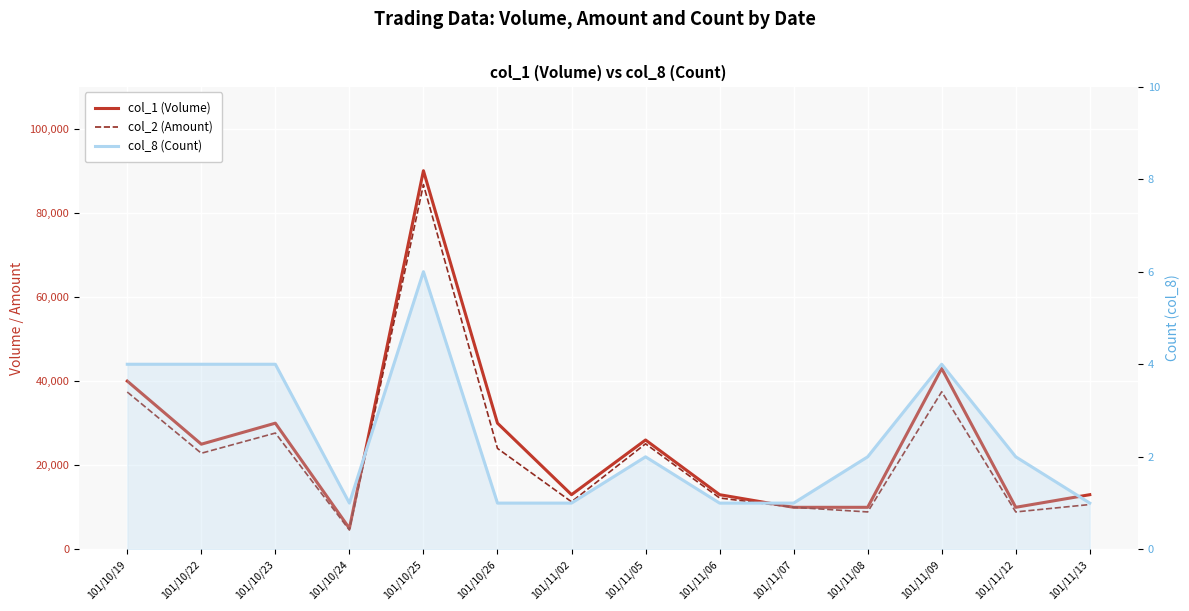

Rank the series by their maximum value, from highest to lowest.

col_1 (Volume), col_2 (Amount), col_8 (Count)